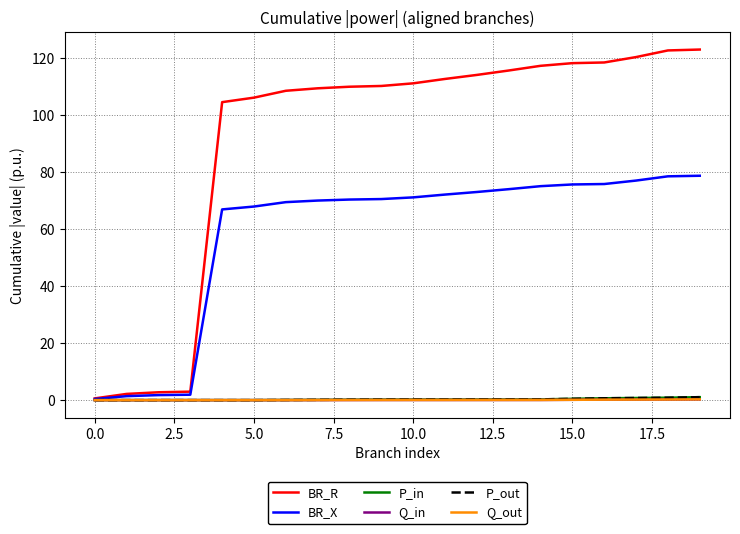

What is the average value of the P_in series?

0.3